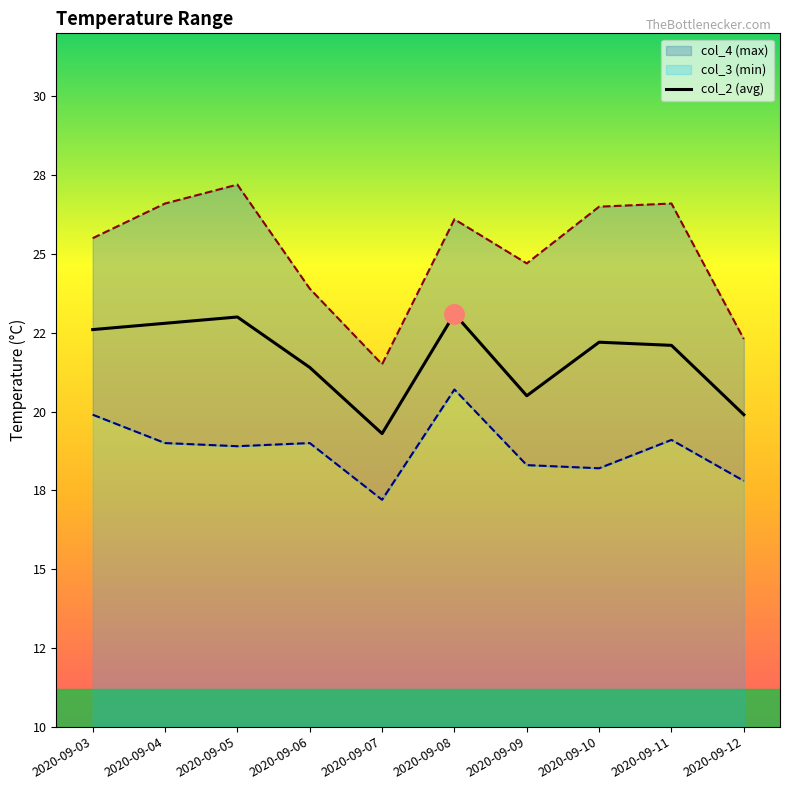

Is the value of col_2 (avg) at 2020-09-03 greater than the value of col_3 (min) at 2020-09-08?

Yes